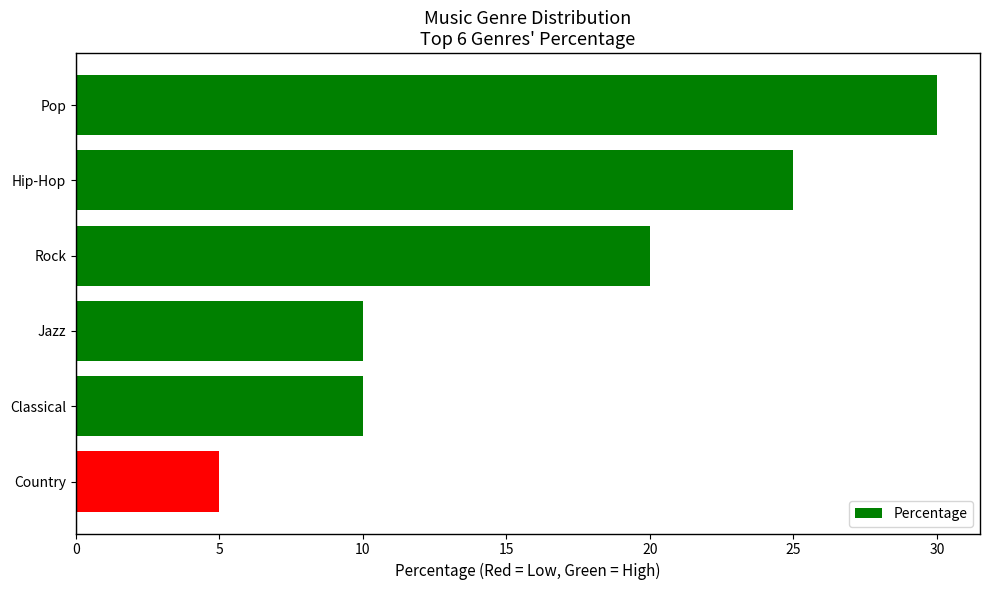

Reading top to bottom, list all the values displayed in this chart.

30	25	20	10	10	5